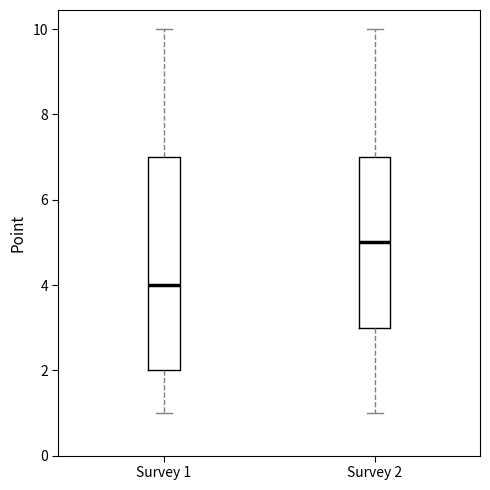

Comparing the boxes themselves (not the whiskers), which one is the tallest?

Survey 1